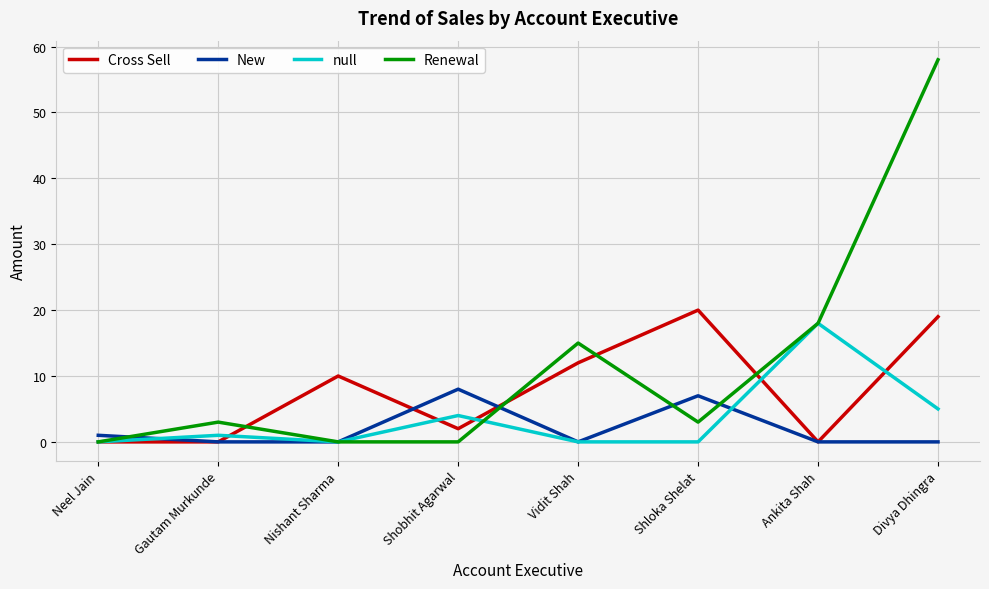

The value of New at Divya Dhingra is 0. True or false?

True